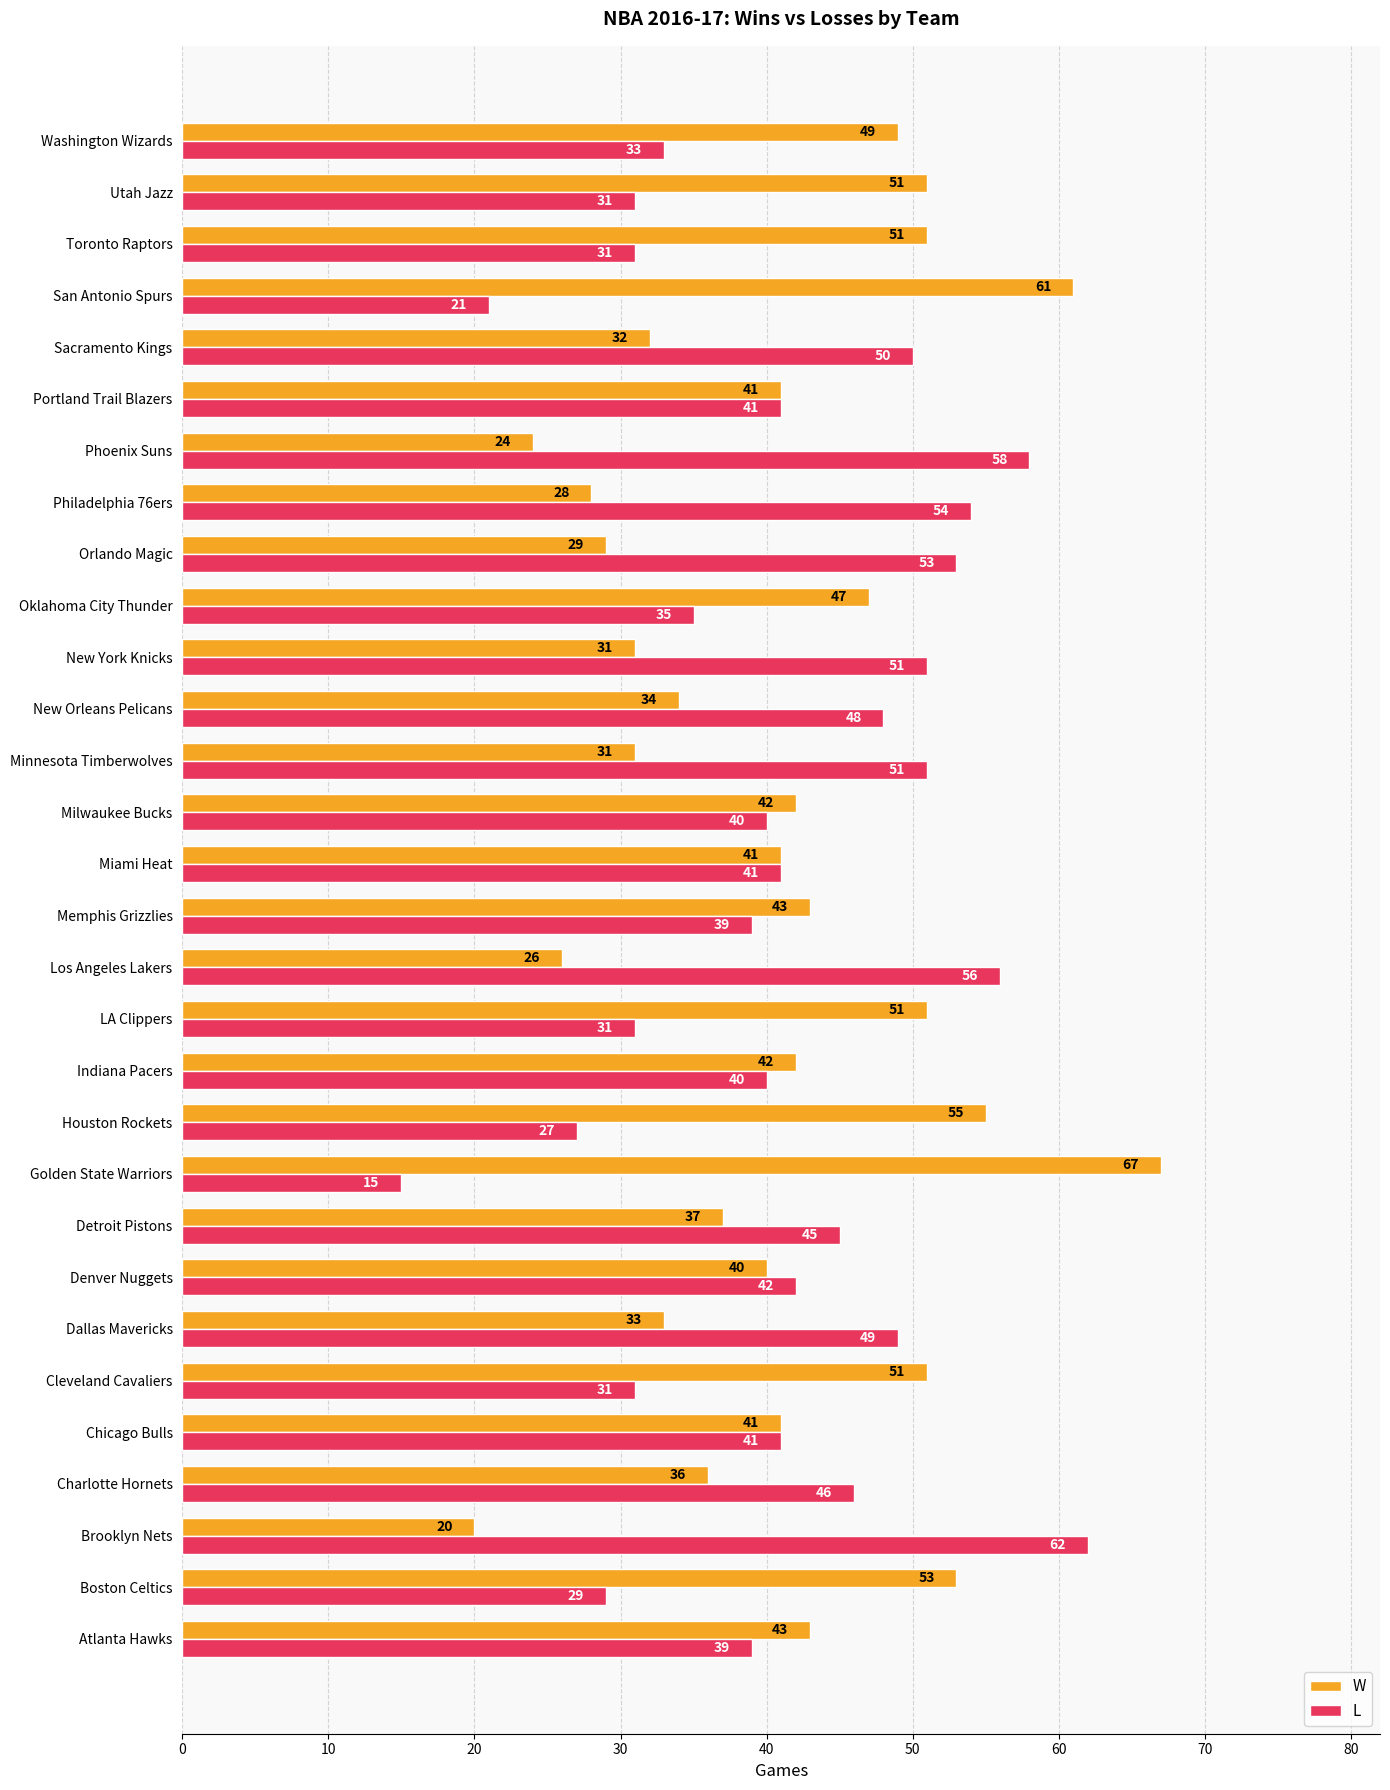

What is the total value across all series at Utah Jazz?

82